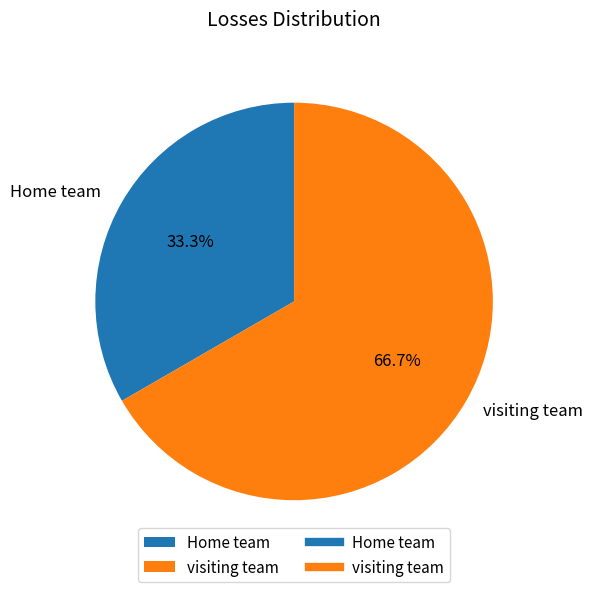

Count the number of slices in the pie.

2